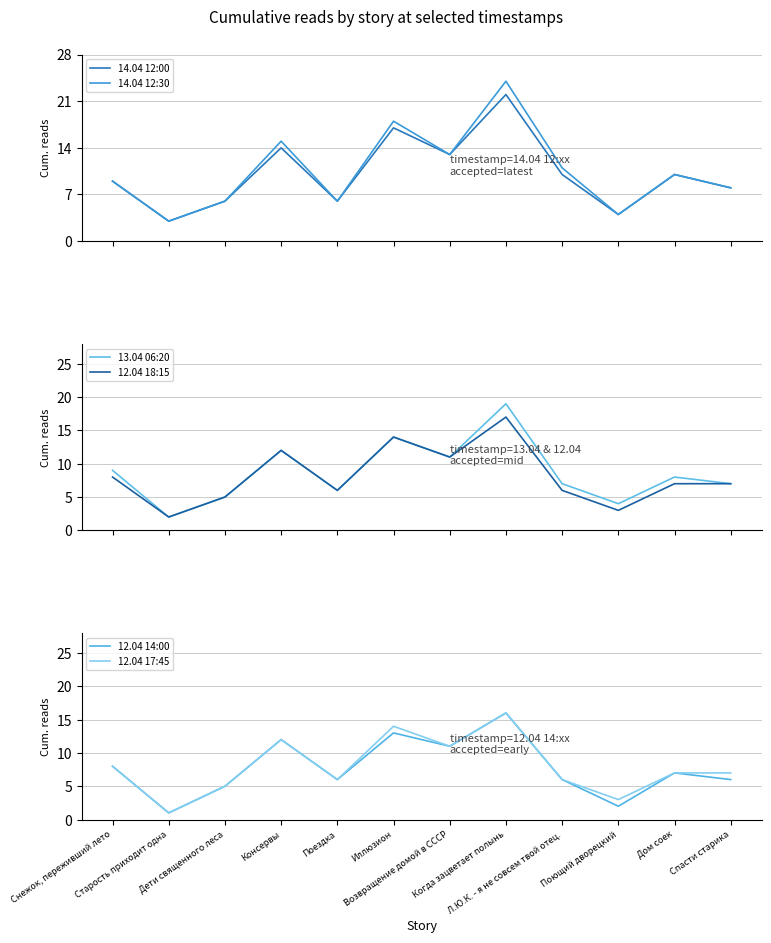

How many lines are shown in the chart?

6